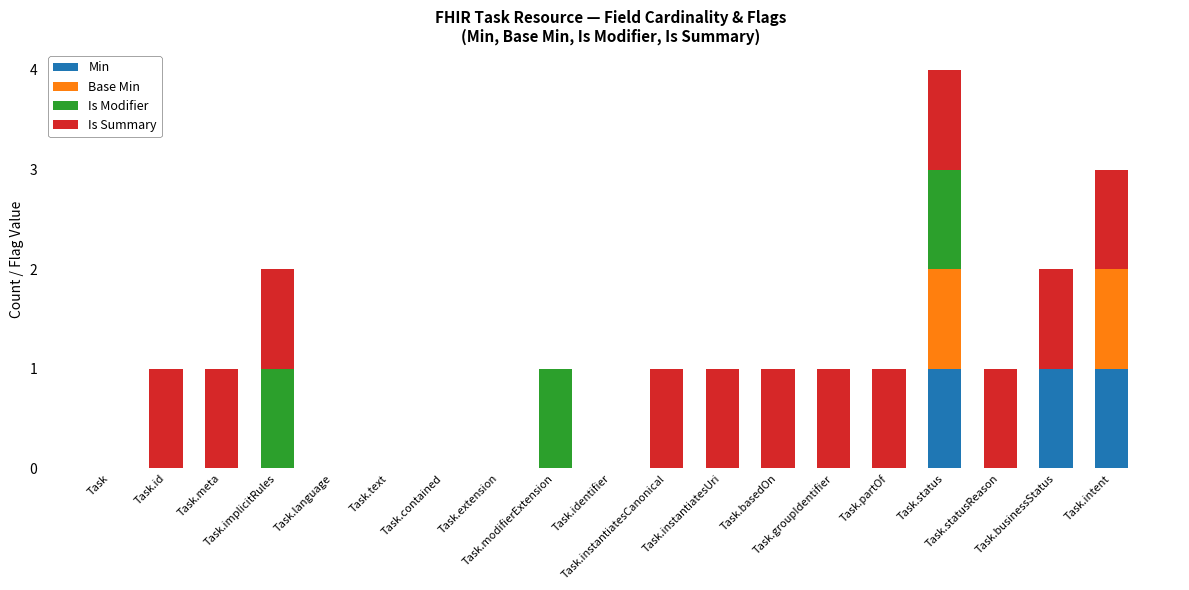

True or false: Is Summary has a value of 0 at Task.text.

True